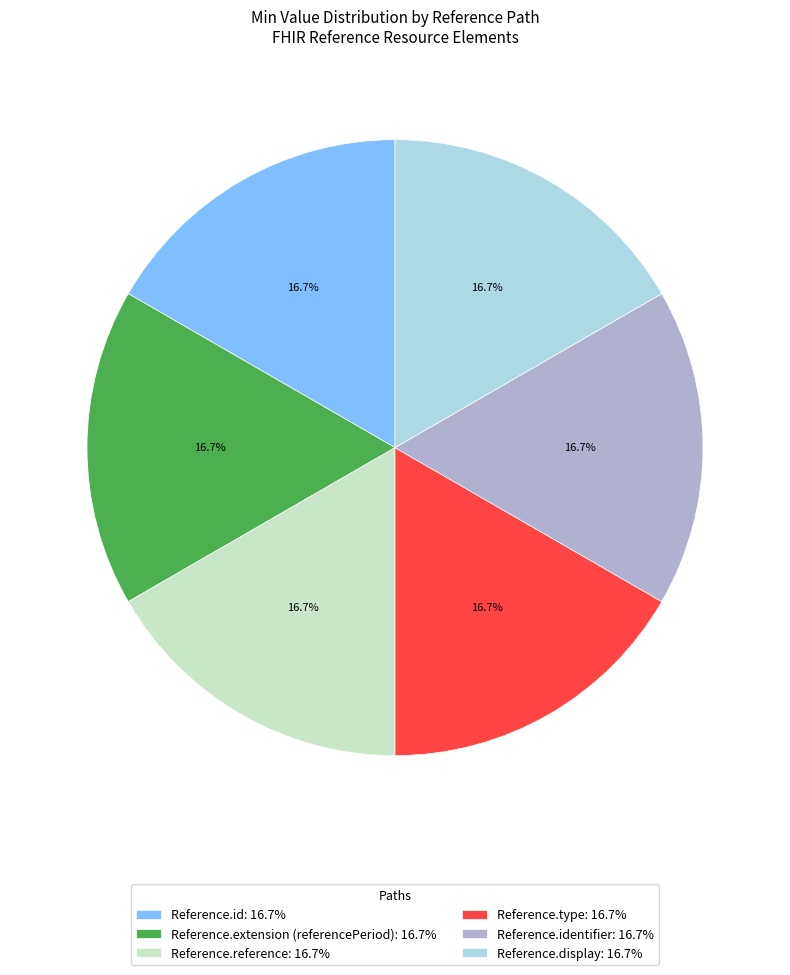

How many segments does this pie chart have?

6